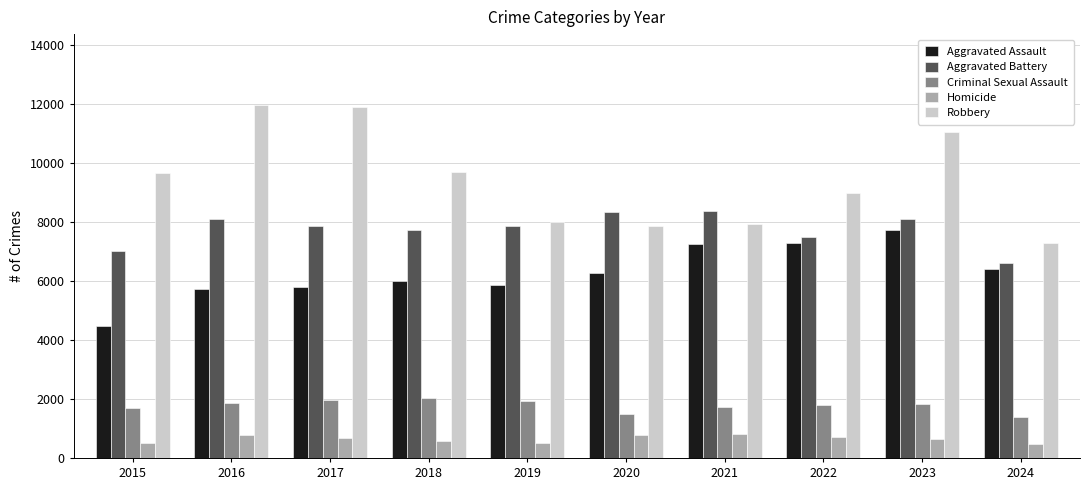

The Criminal Sexual Assault series shows 2693 at 2023. True or false?

False